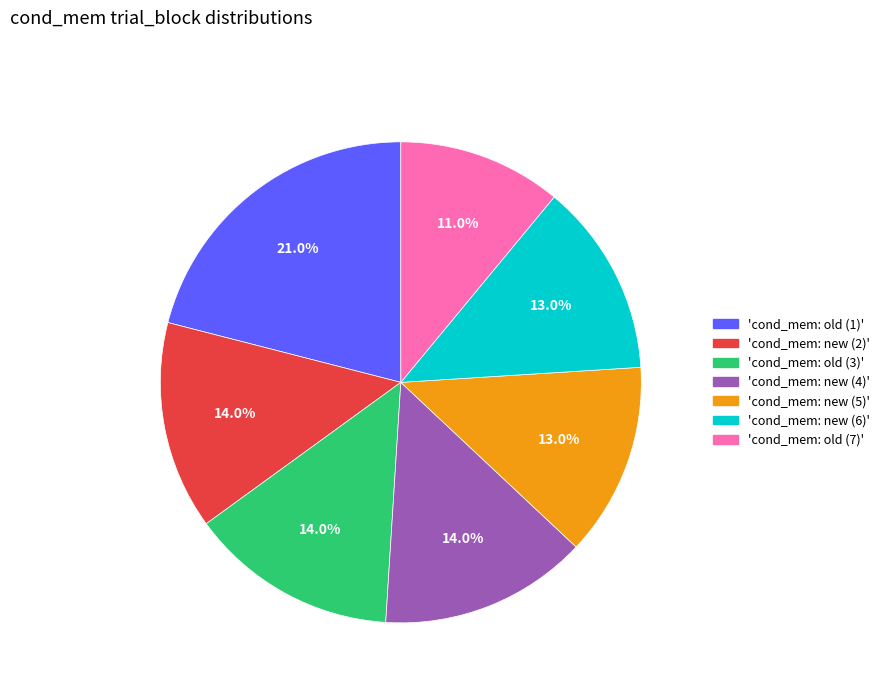

Is there a majority slice in this chart?

No